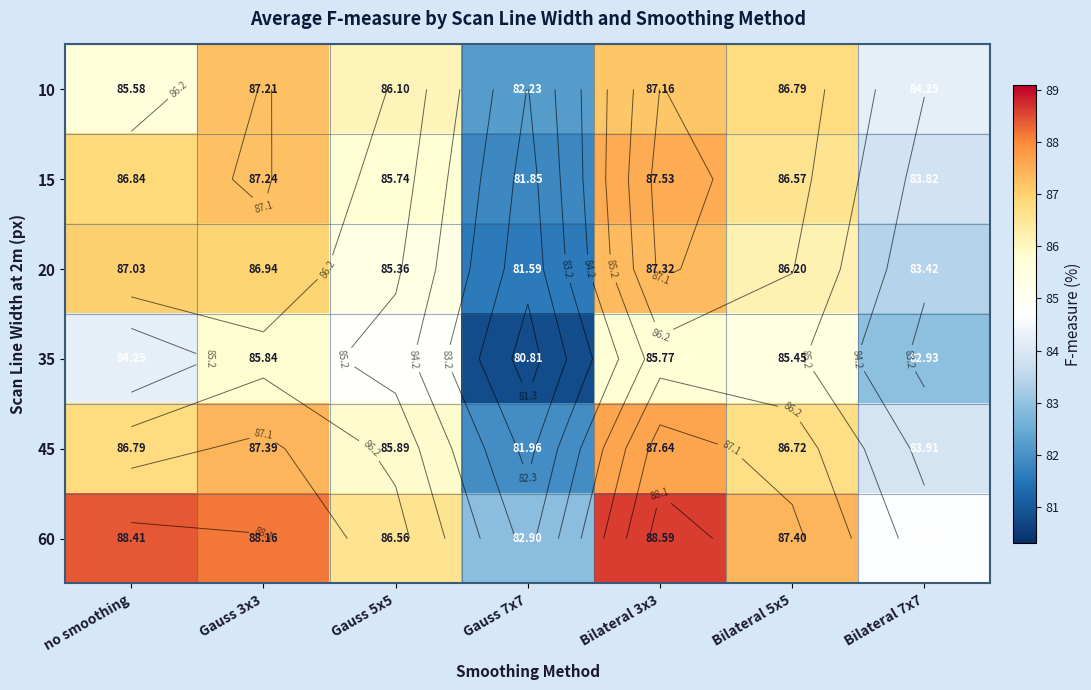

What is the smallest value displayed?

80.8